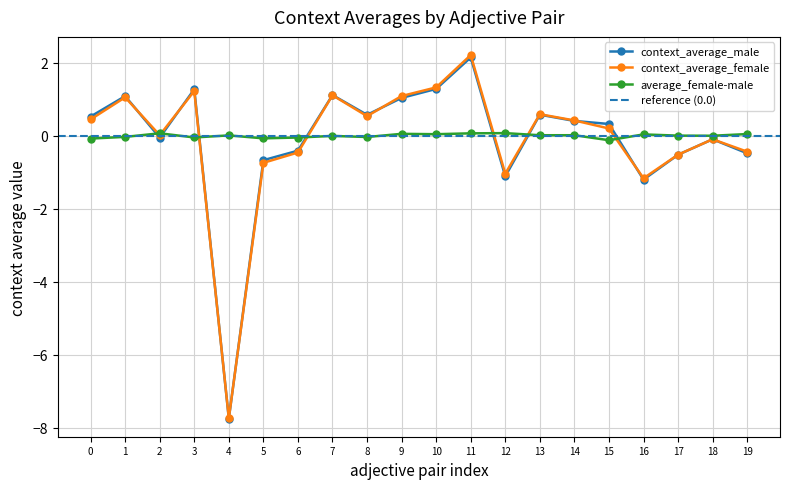

At how many categories does at least one series exceed -1?

20